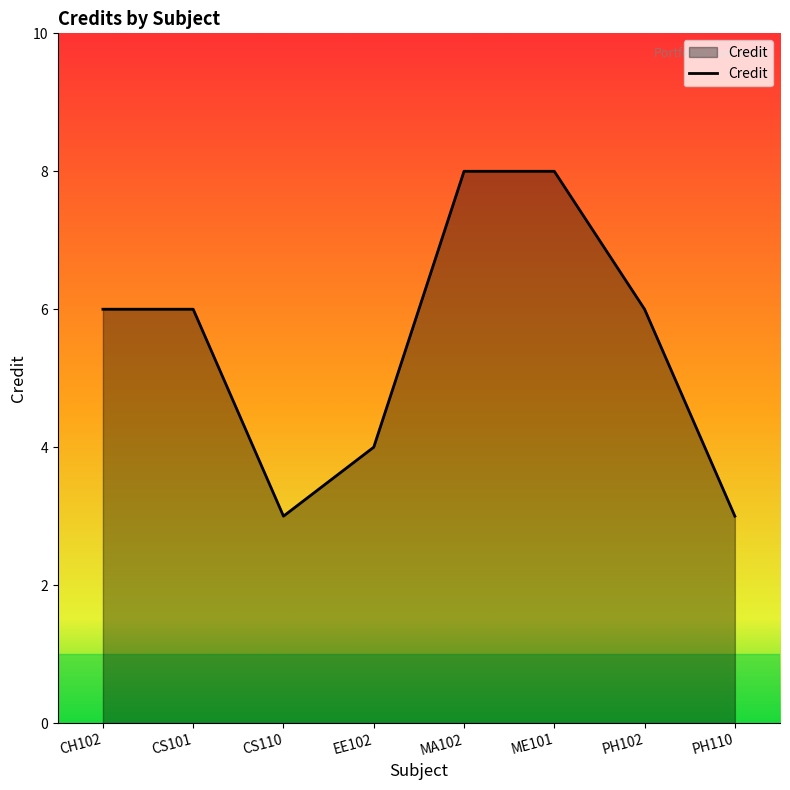

True or false: the data shows 1 at PH110.

False